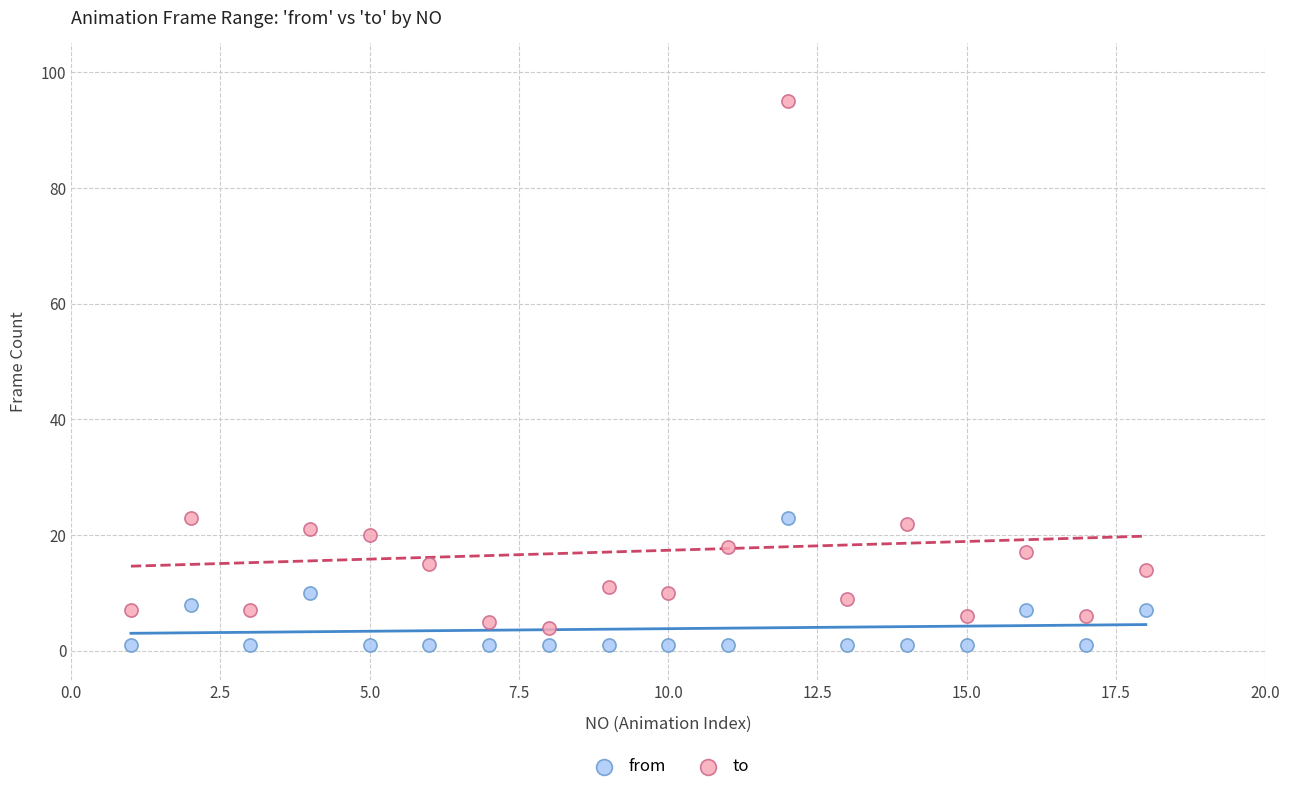

What is the X range (max minus min) for the scatter plot?

17